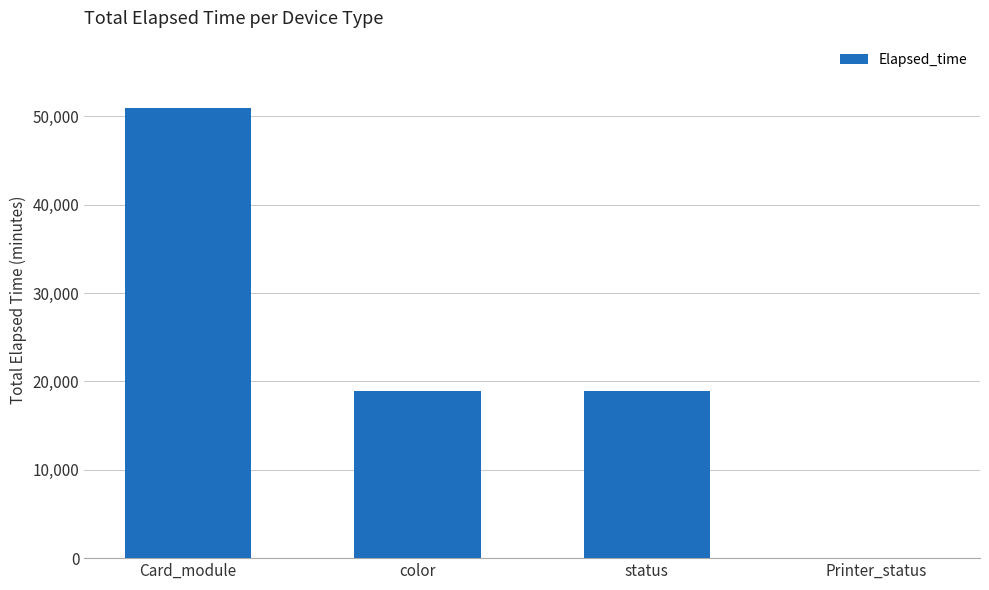

Between Printer_status and Card_module, which is larger?

Card_module